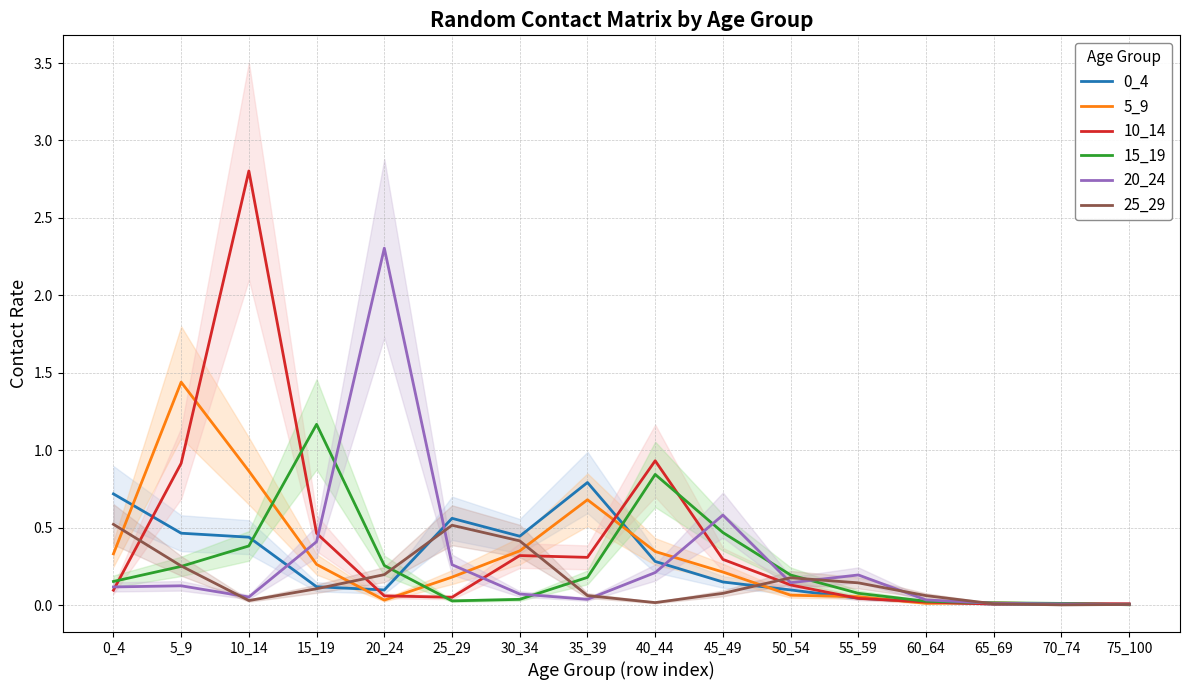

At which category is the sum across all series the highest?

10_14